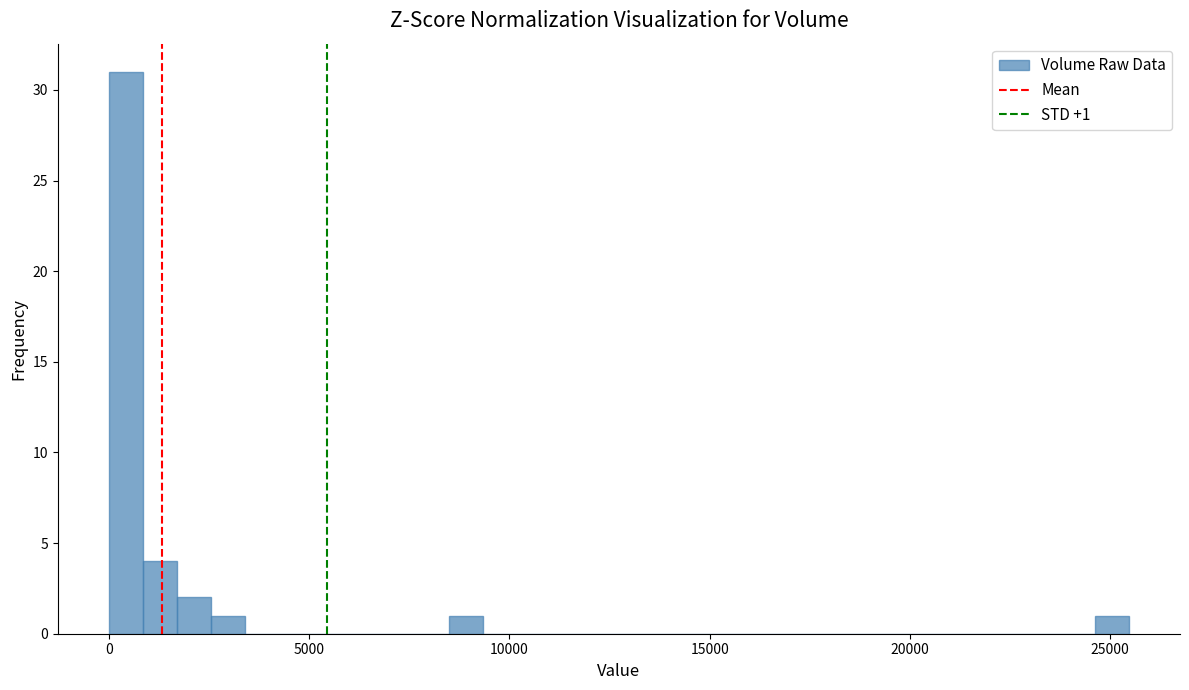

Around what value on the x-axis is the tallest bar? Give the approximate position of its centre, as read against the axis.

500